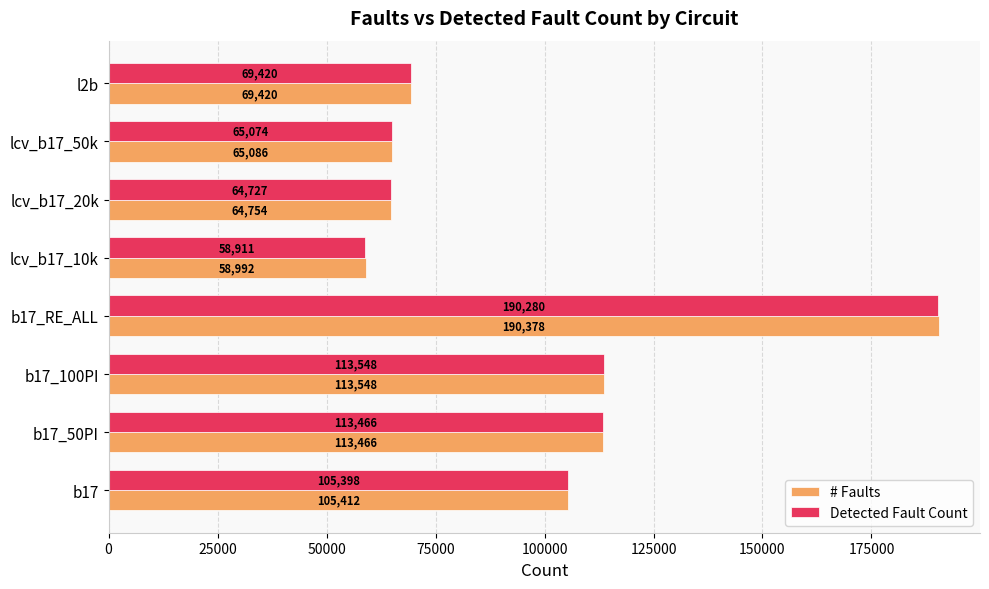

How many values in the # Faults series are below 105412?

4